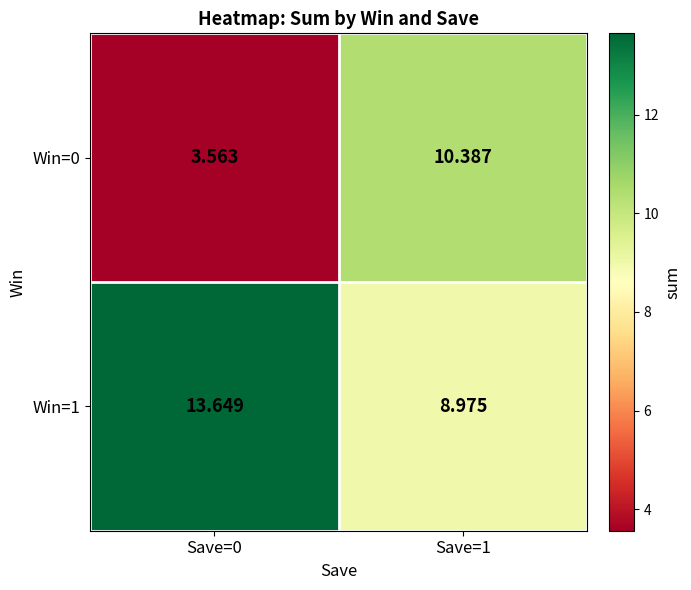

What is the maximum value shown in the chart?

13.6